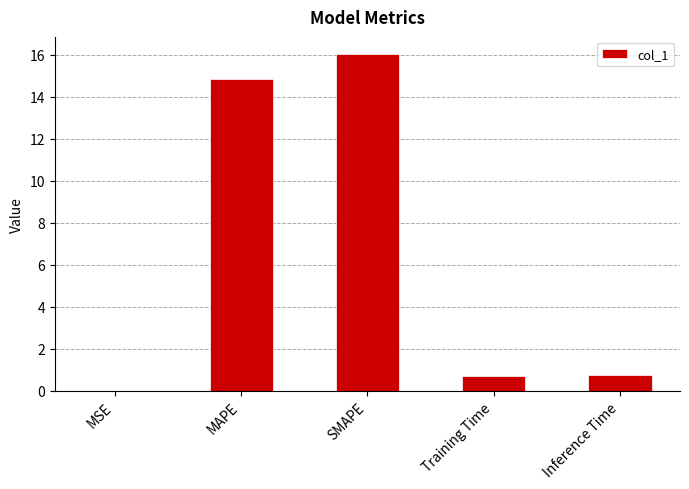

What is the maximum value shown in the chart?

16.1